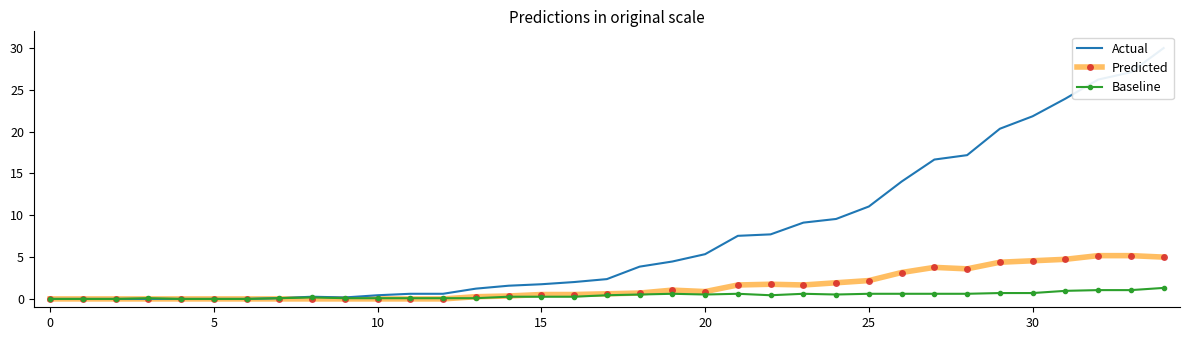

What are all the series names shown in the legend?

Actual, Predicted, Baseline